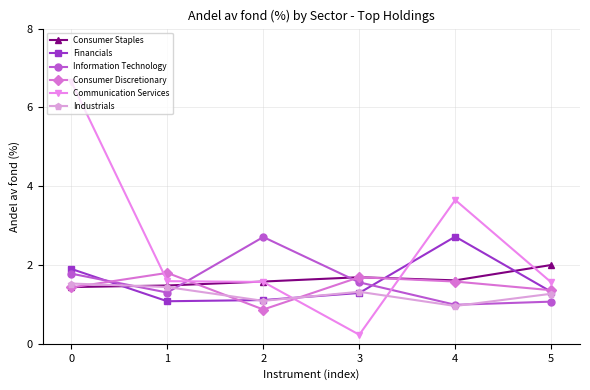

Where is the first local maximum for Information Technology?

2